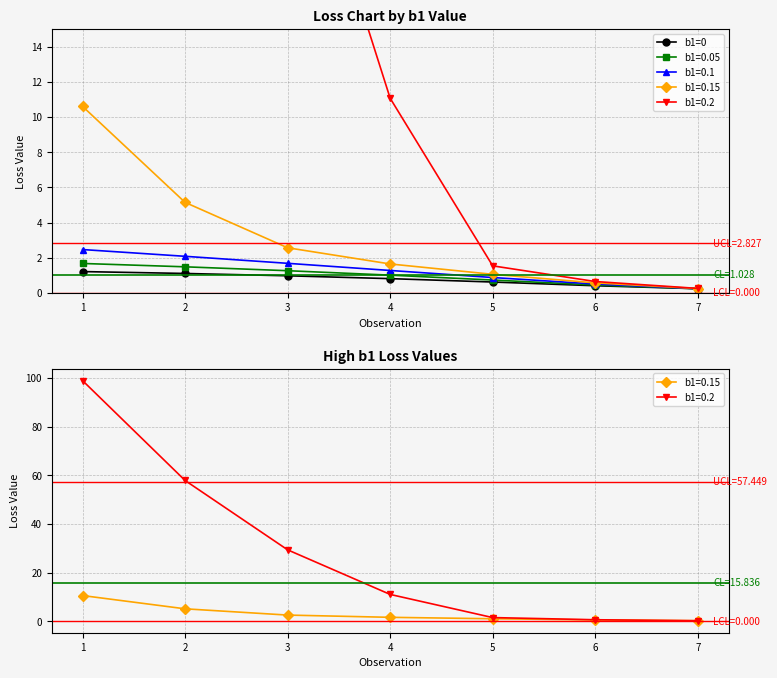

What is the approximate value at 6?

0.4